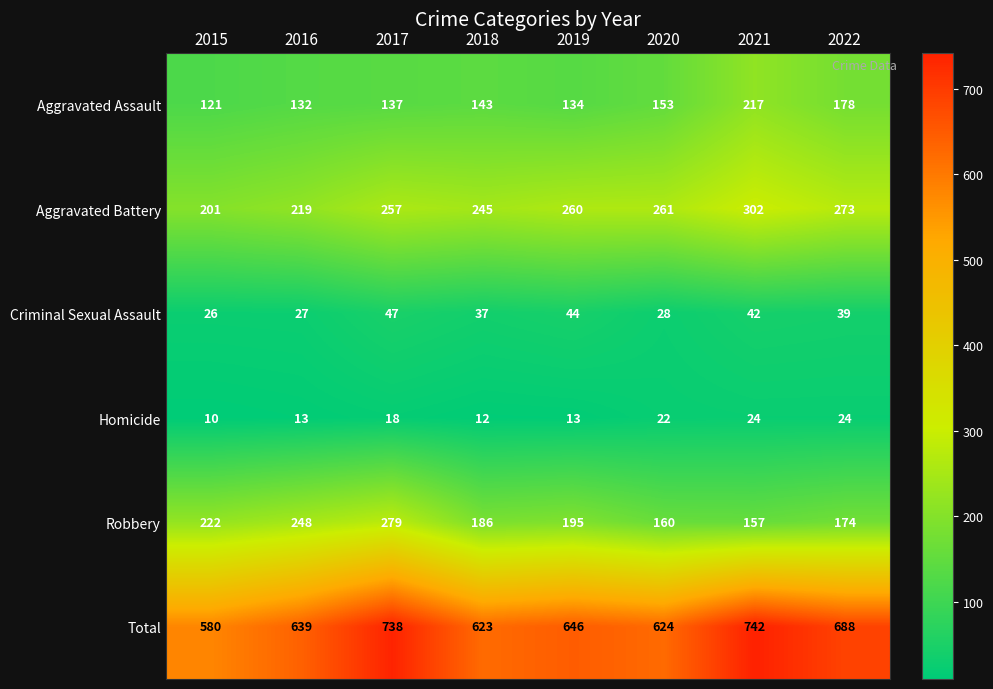

Count the number of categories in the chart.

8